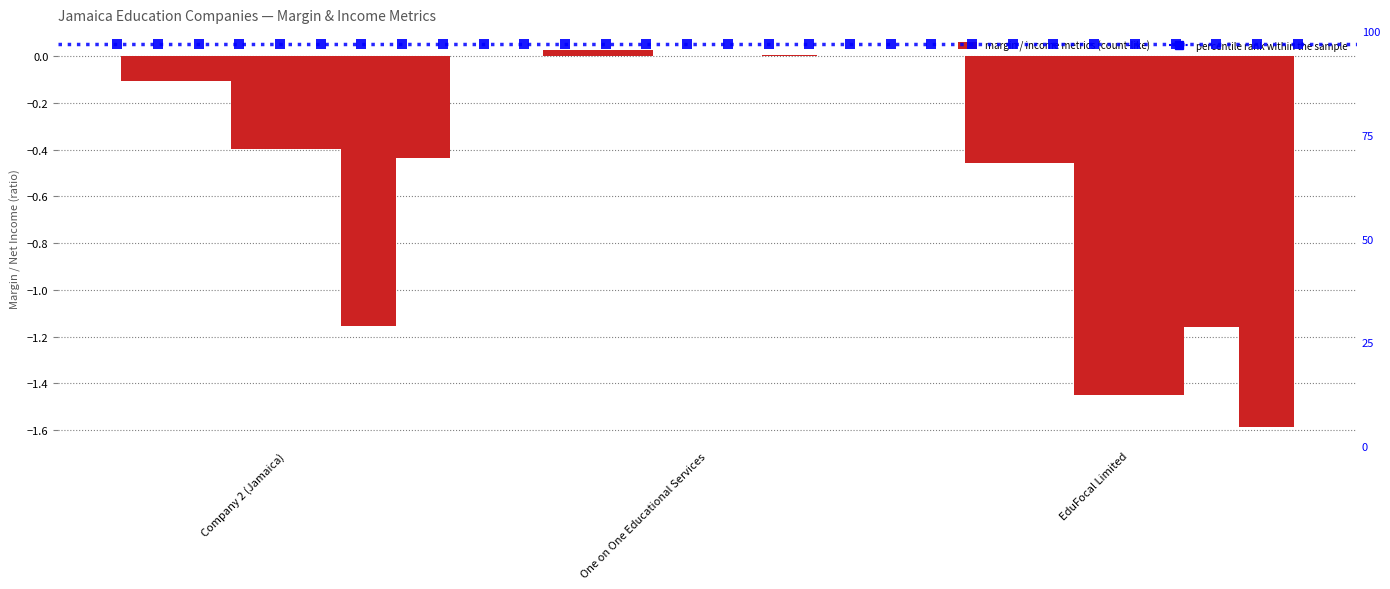

What is the total value across all series at EduFocal Limited?

-6.6